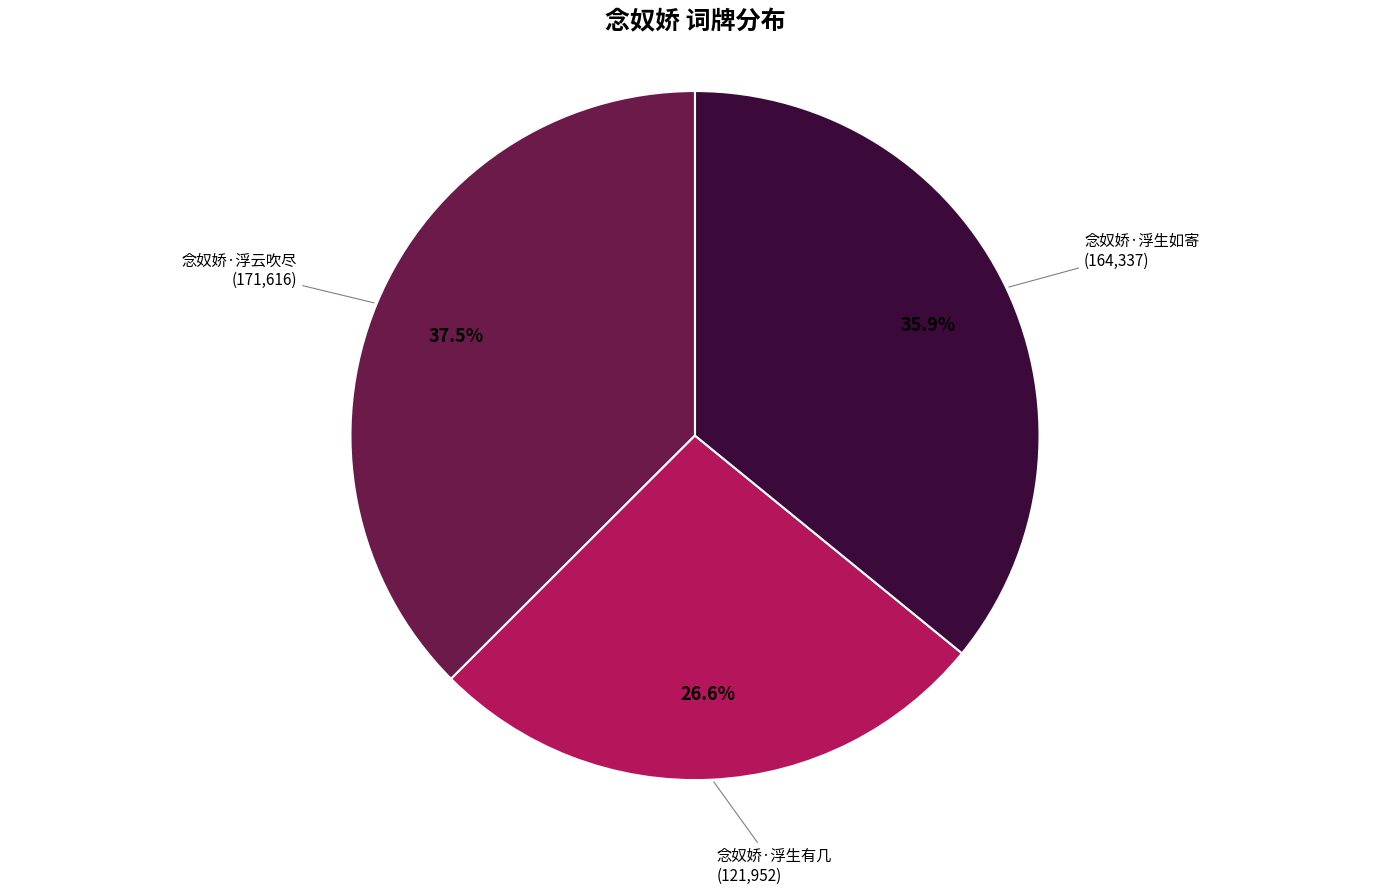

Is there a majority slice in this chart?

No